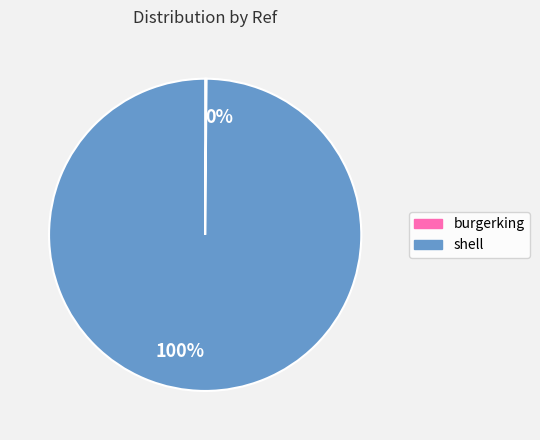

Is there any slice that represents more than half of the pie?

Yes